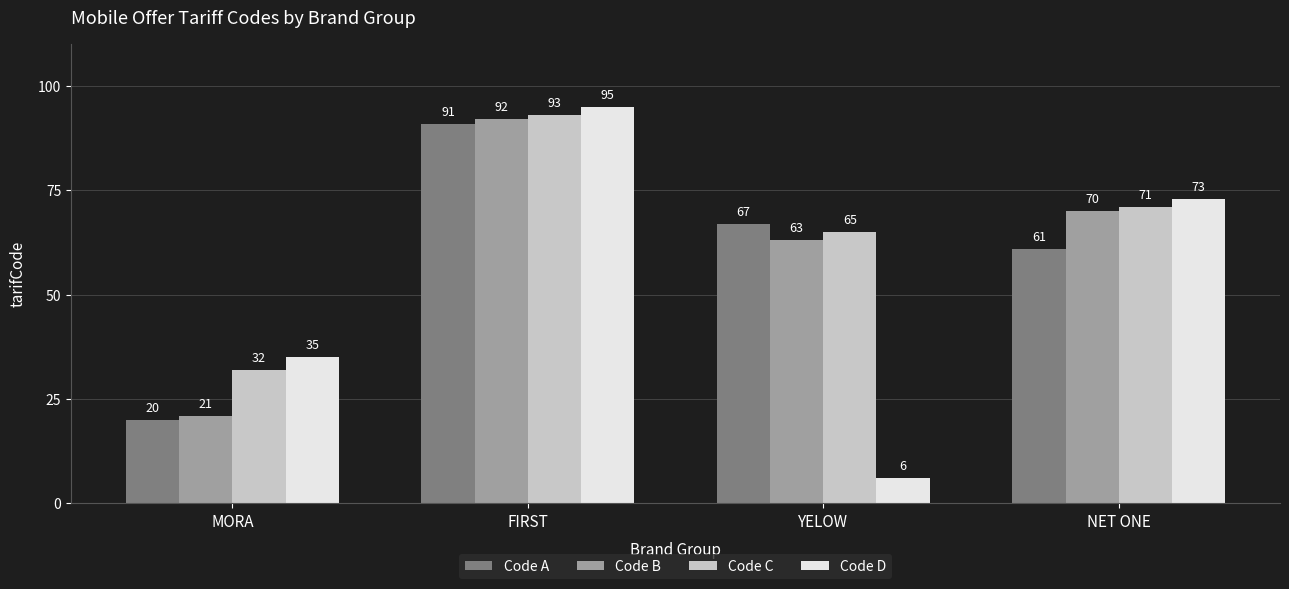

What is the sum of the Code D values at FIRST and YELOW?

101